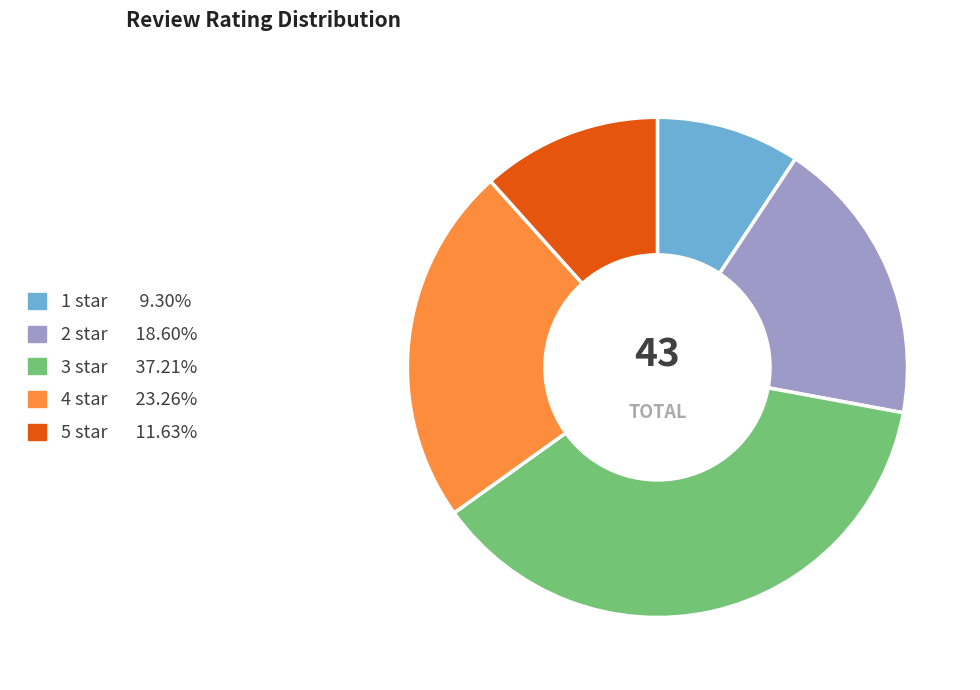

What is the smallest slice in the pie chart?

1 star